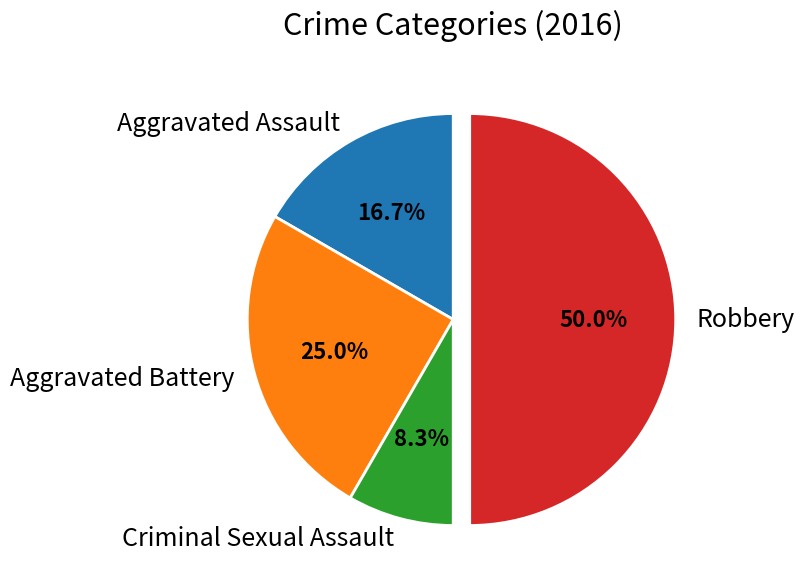

What percentage is NOT represented by Aggravated Assault?

83.3%